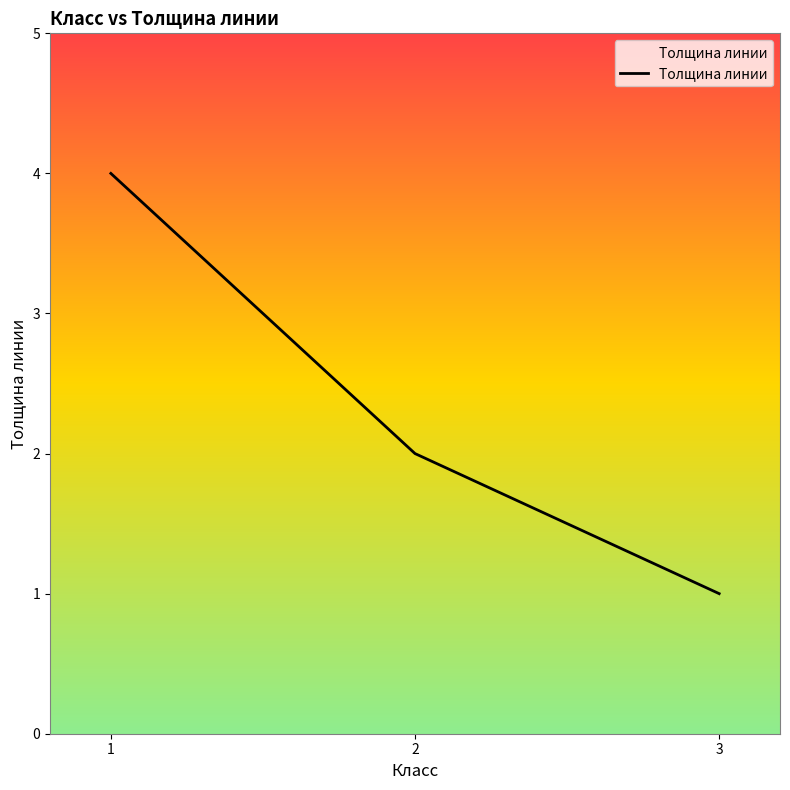

Reading left to right, what are all the values shown in this chart?

1=4	2=2	3=1